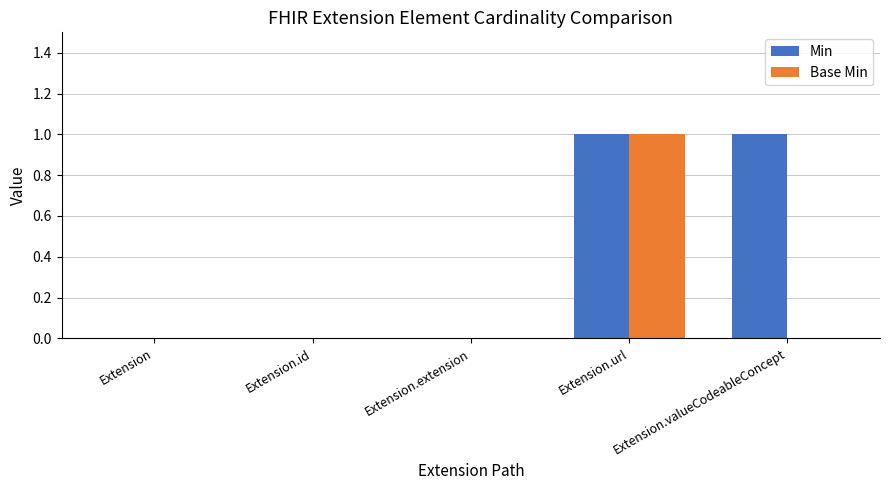

At which category is the sum across all series the highest?

Extension.url